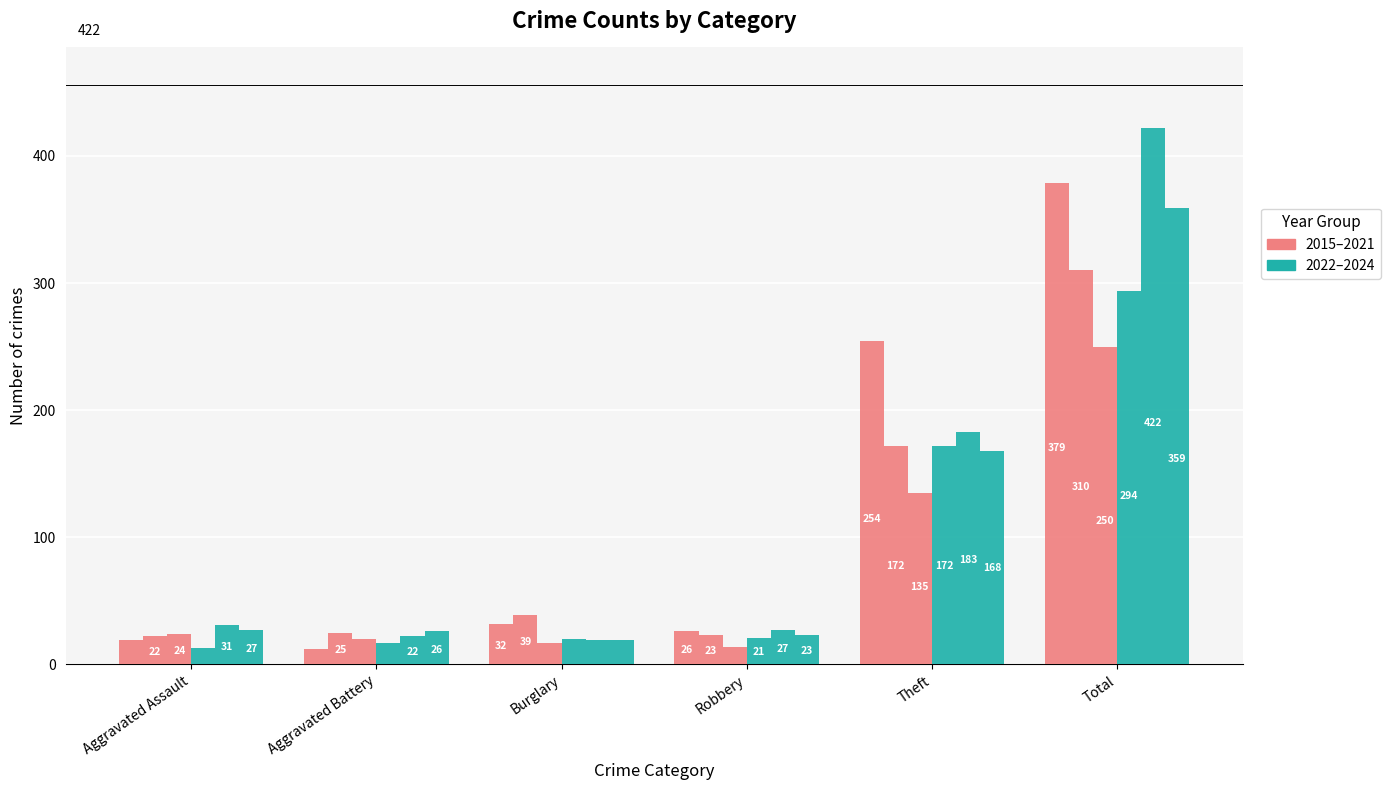

Are the bars grouped side by side (vs. stacked)?

Yes